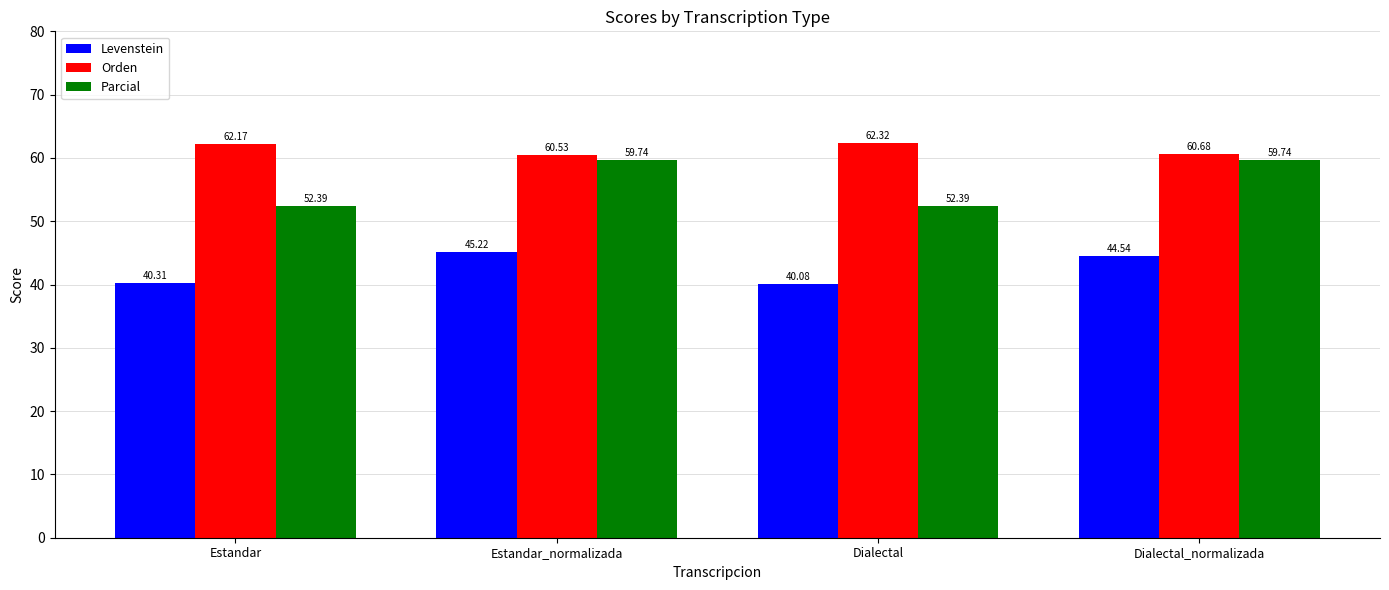

How many data points in Levenstein are less than 44?

2